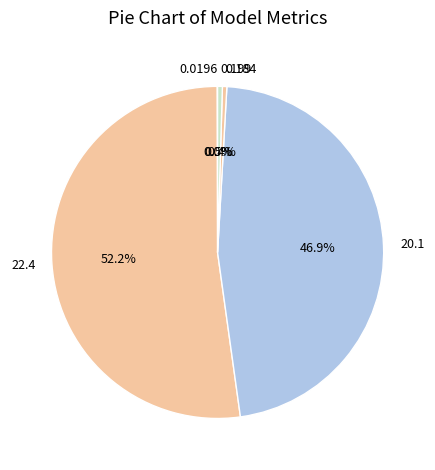

Which category has the biggest portion of the pie?

MAPE